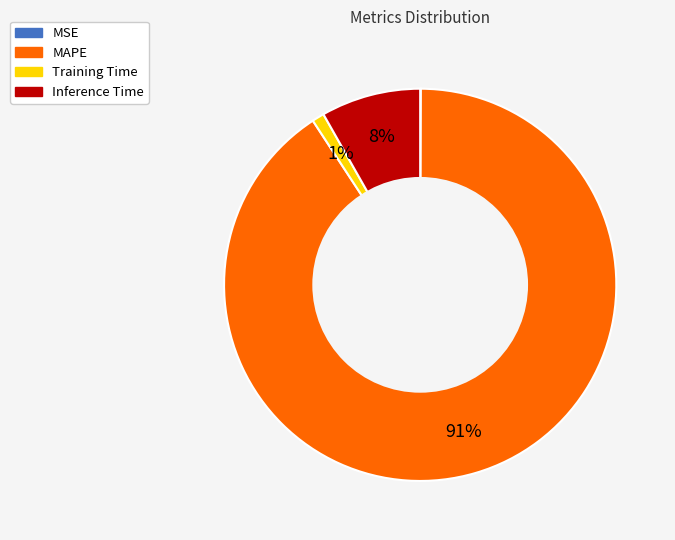

Does any single category account for the majority?

Yes